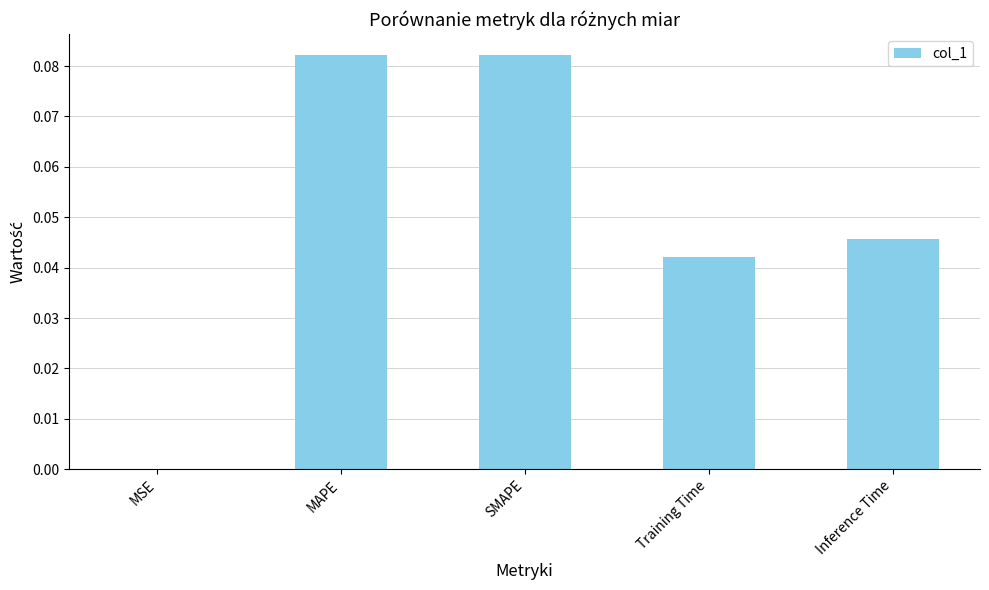

The value at Training Time is 0.1. True or false?

False